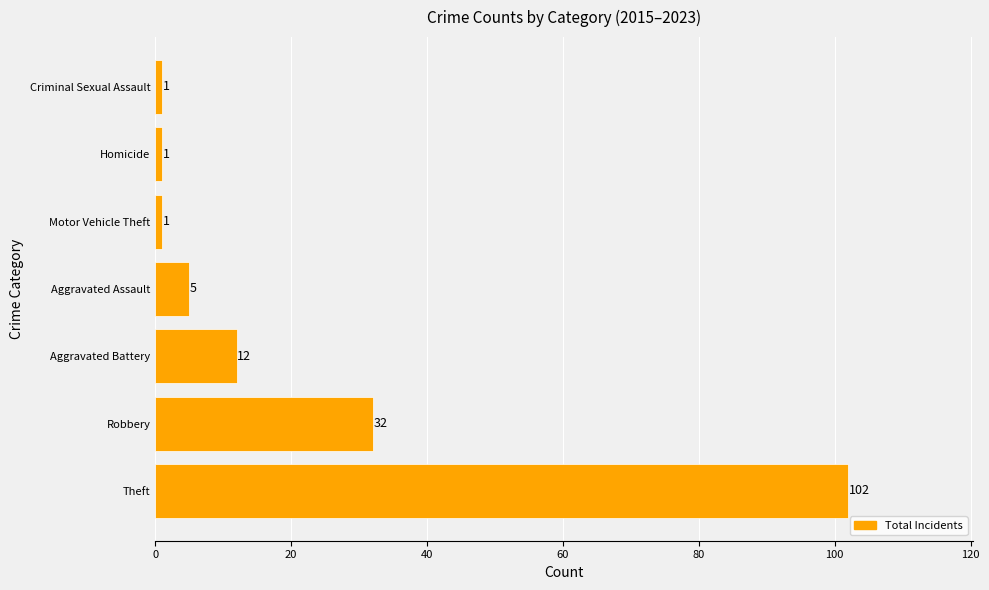

What is the average value?

22